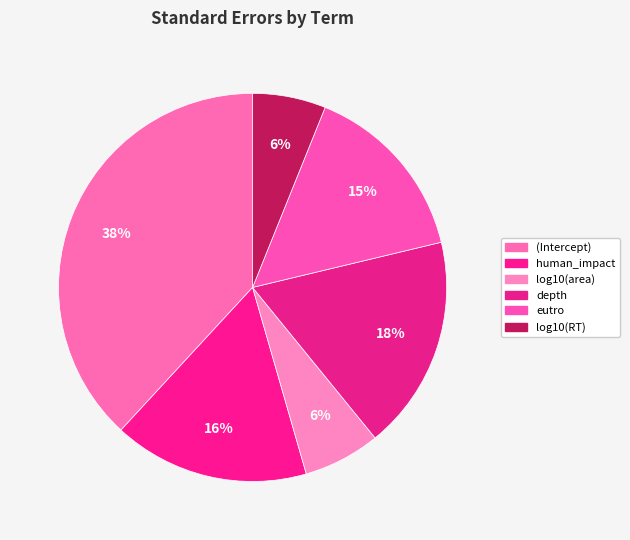

Count the number of slices in the pie.

6